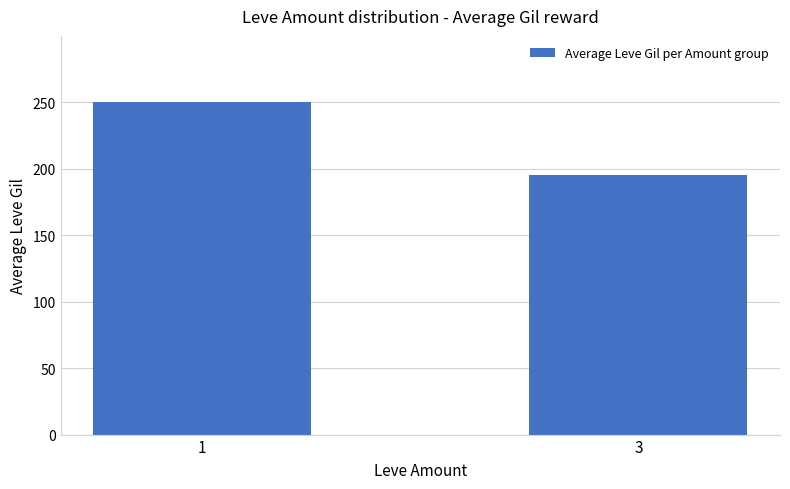

What is the approximate value at 3?

195.2